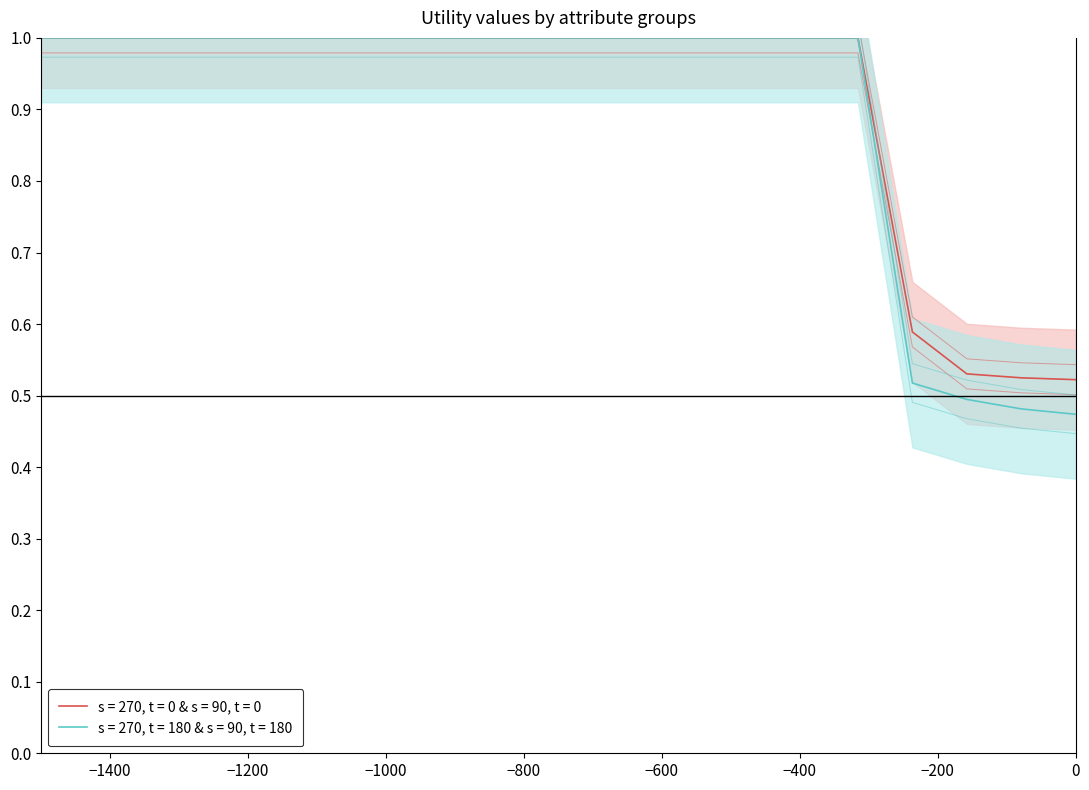

True or false: s = 270, t = 0 & s = 90, t = 0 and s = 270, t = 180 & s = 90, t = 180 intersect in this chart.

False